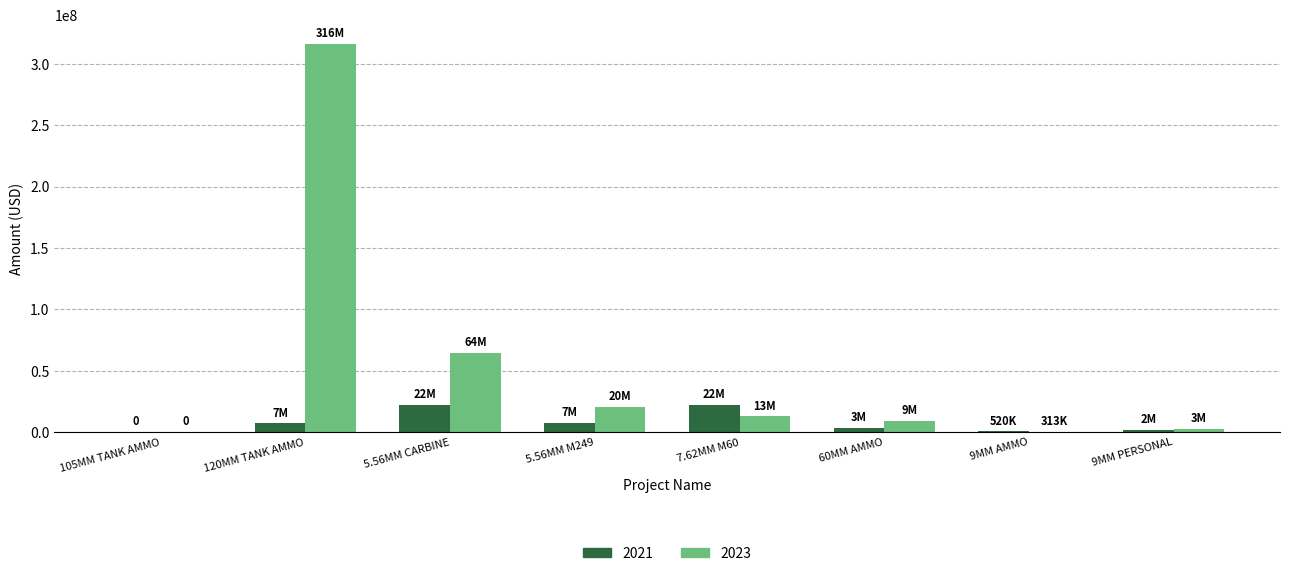

Is it true that 2021 equals 7049198.0 at 120MM TANK AMMO?

True